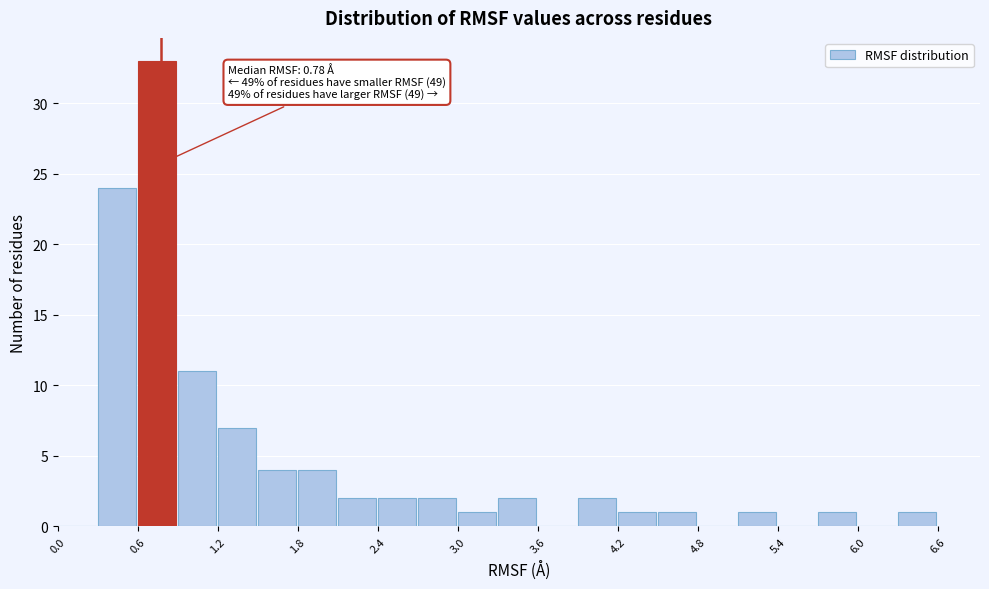

Around what value on the x-axis is the tallest bar? Give the approximate position of its centre, as read against the axis.

0.7